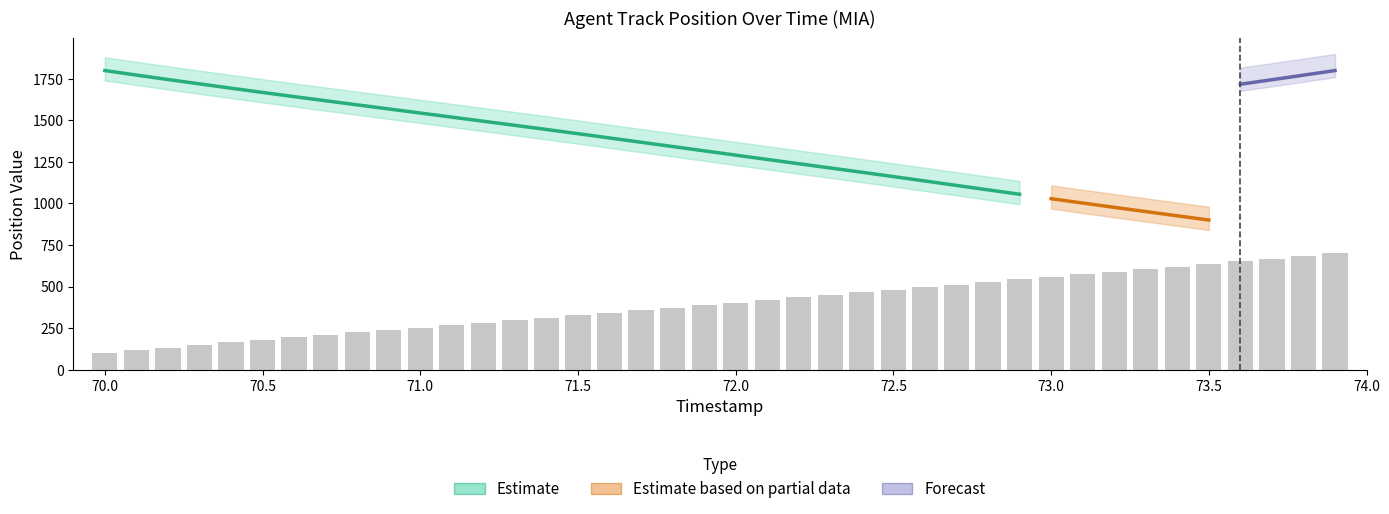

Rank the categories by value from highest to lowest.

73.9, 73.8, 73.7, 73.6, 73.5, 73.4, 73.3, 73.2, 73.1, 73.0, 72.9, 72.8, 72.7, 72.6, 72.5, 72.4, 72.3, 72.2, 72.1, 72.0, 71.9, 71.8, 71.7, 71.6, 71.5, 71.4, 71.3, 71.2, 71.1, 71.0, 70.9, 70.8, 70.7, 70.6, 70.5, 70.4, 70.3, 70.2, 70.1, 70.0